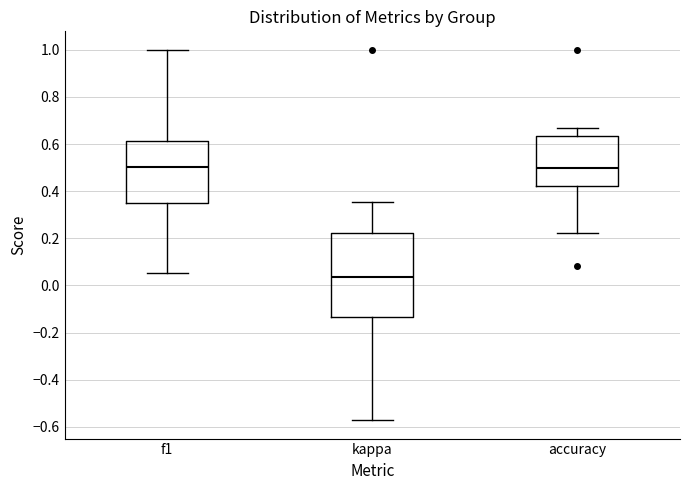

Which box is the tallest, from its lower edge to its upper edge?

kappa